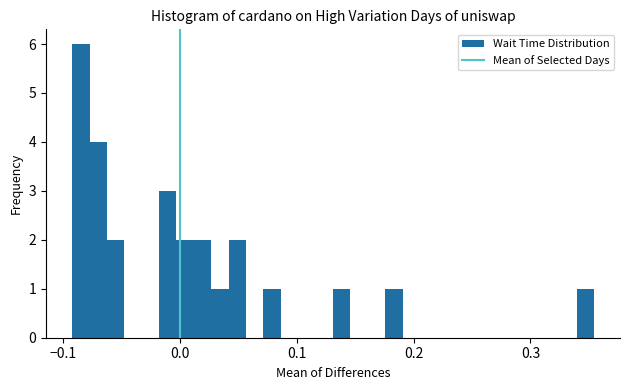

Around what value on the x-axis is the tallest bar? Give the approximate position of its centre, as read against the axis.

-0.08